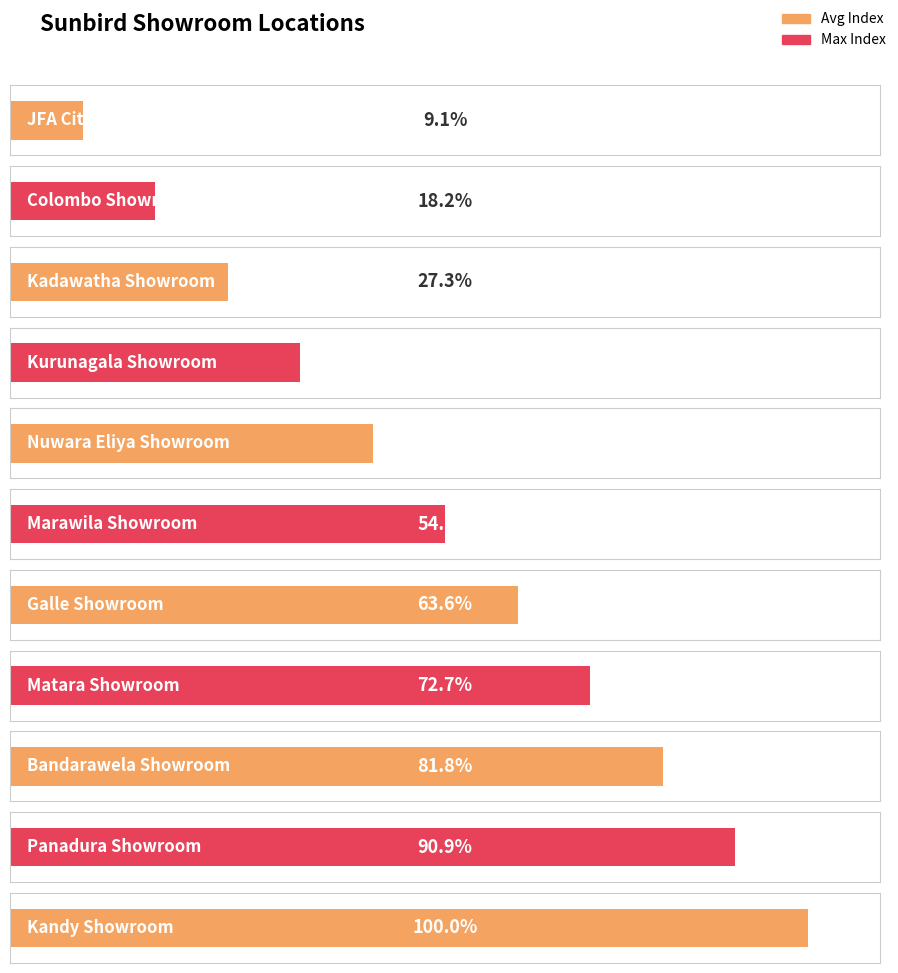

Approximately how many times larger is the value at Galle Showroom compared to JFA City Office?

7.0